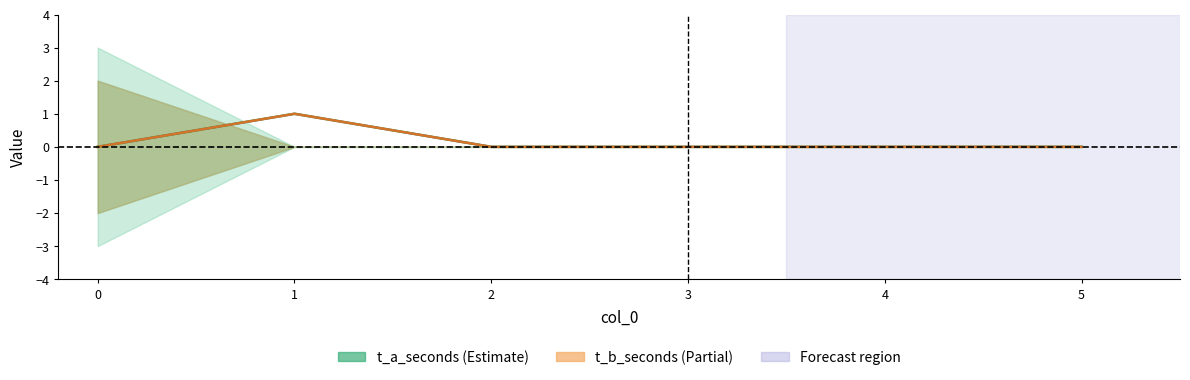

The value of t_b_seconds at 2 is 0. True or false?

True